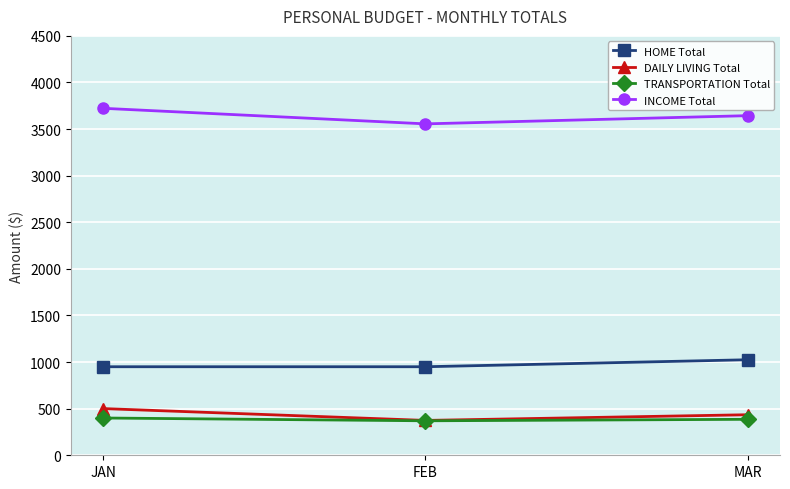

At which label is INCOME Total closest to 3639?

MAR